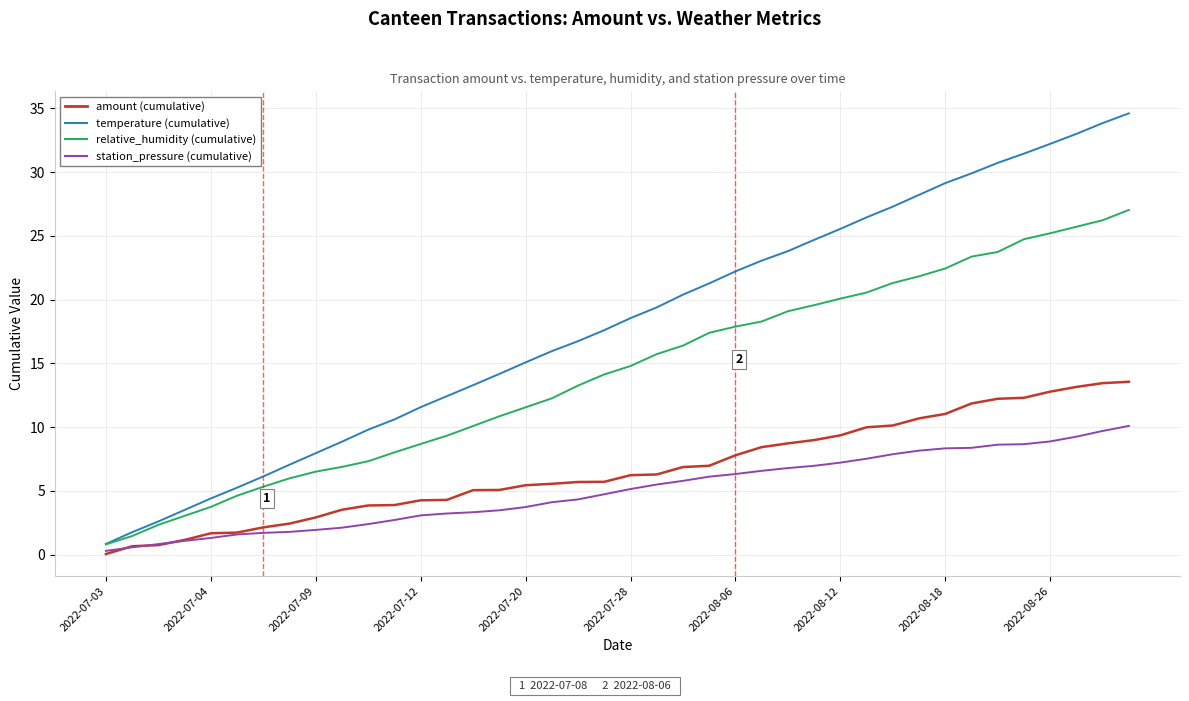

What is the greatest value displayed?

34.6